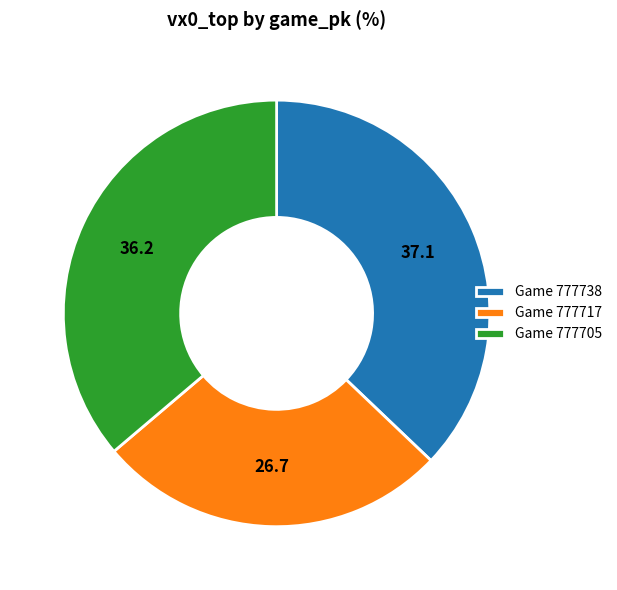

Does any single category account for the majority?

No